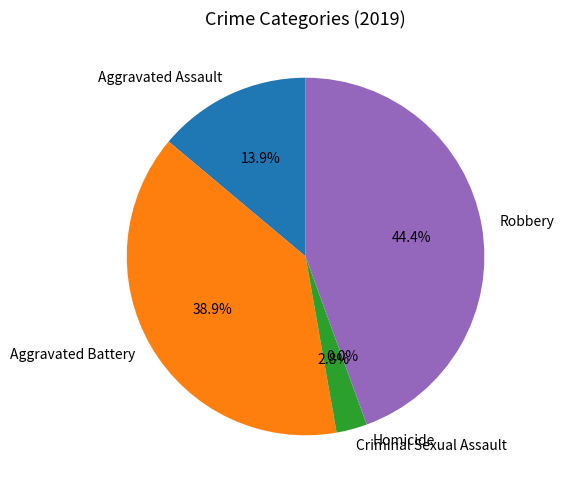

Does Homicide account for over 50% of the chart?

No